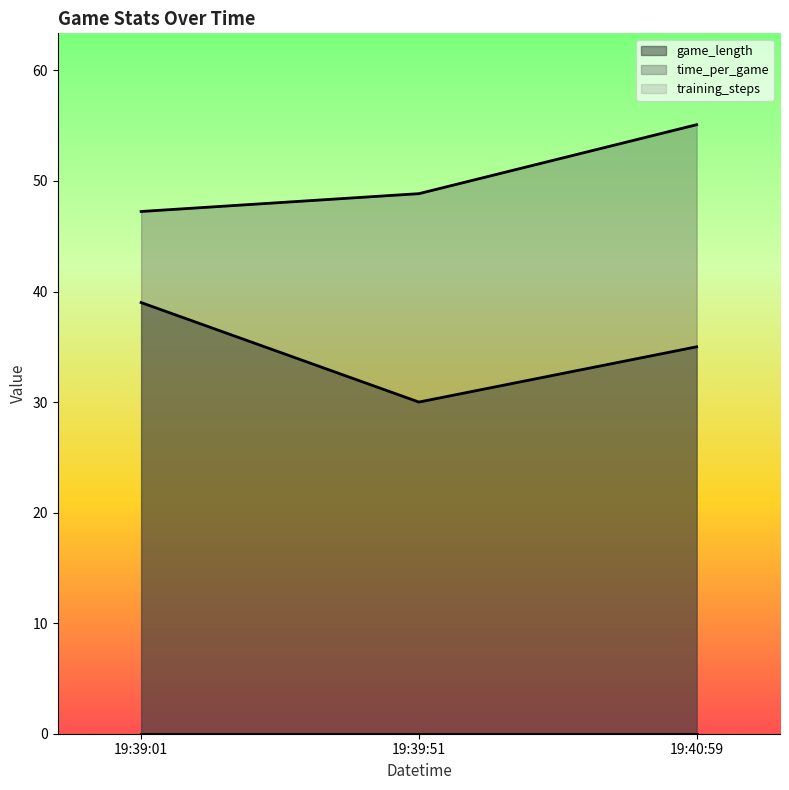

What value does the game_length series have at 19:39:01?

39.0